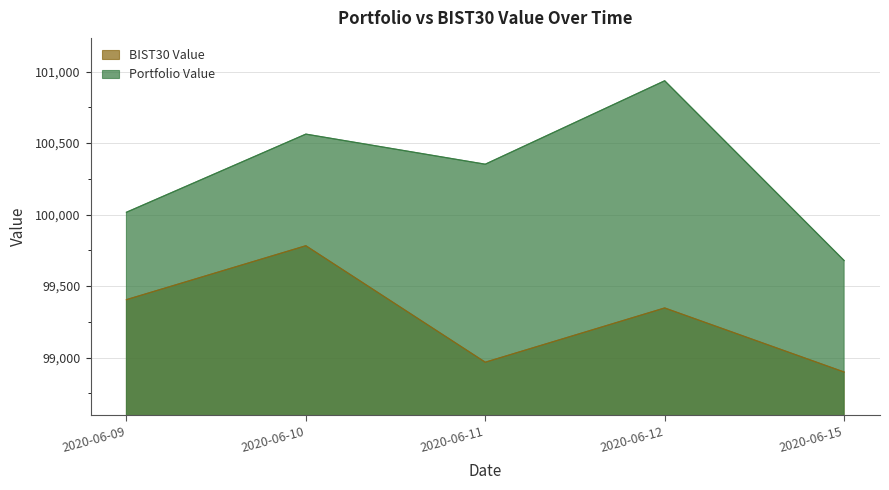

At which label is BIST30 Value closest to 99340?

2020-06-12